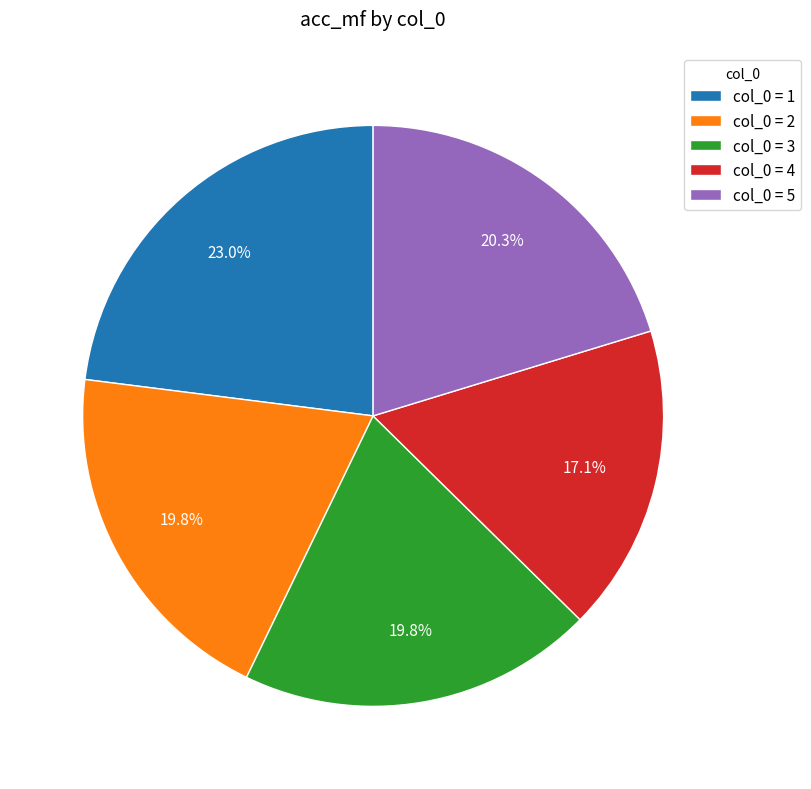

Combined, do col_0 = 4 and col_0 = 3 account for over 50%?

No